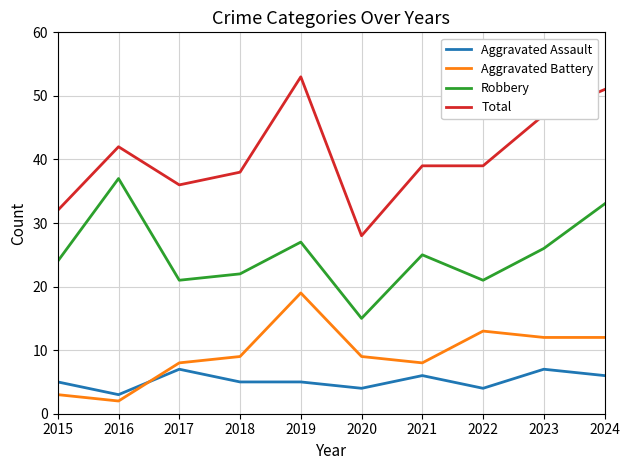

In Robbery, how many points are higher than both neighbors (excluding endpoints)?

3